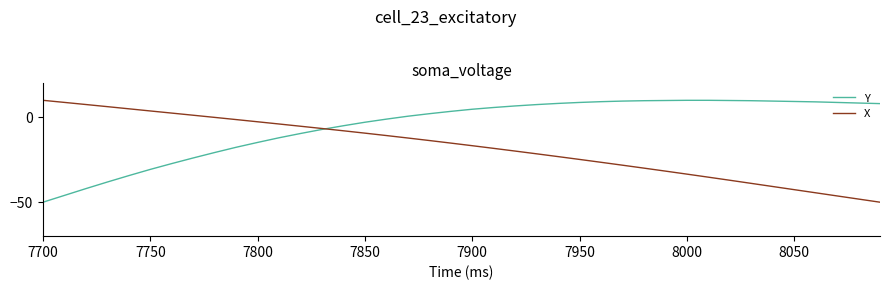

What is the sum of all Y values?

-204.2